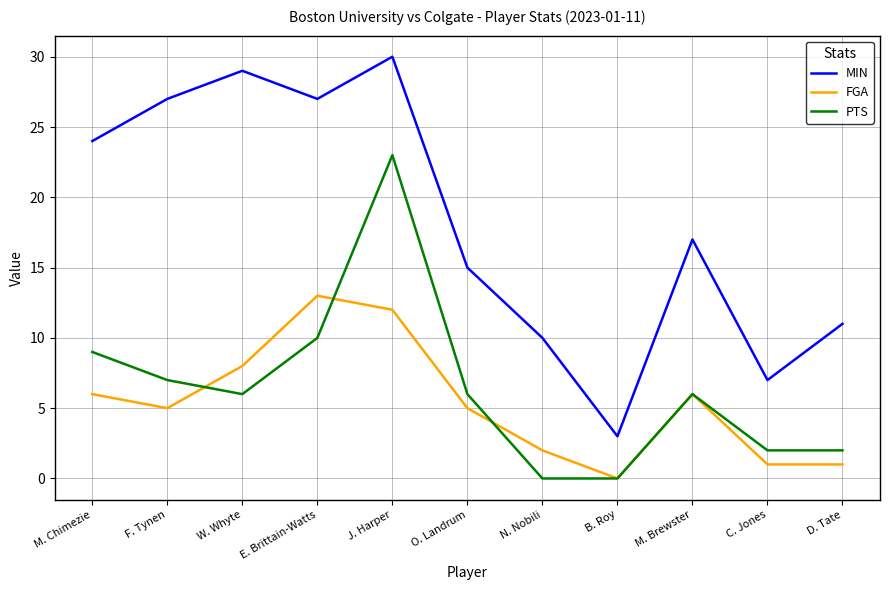

The value of PTS at N. Nobili is 7. True or false?

False